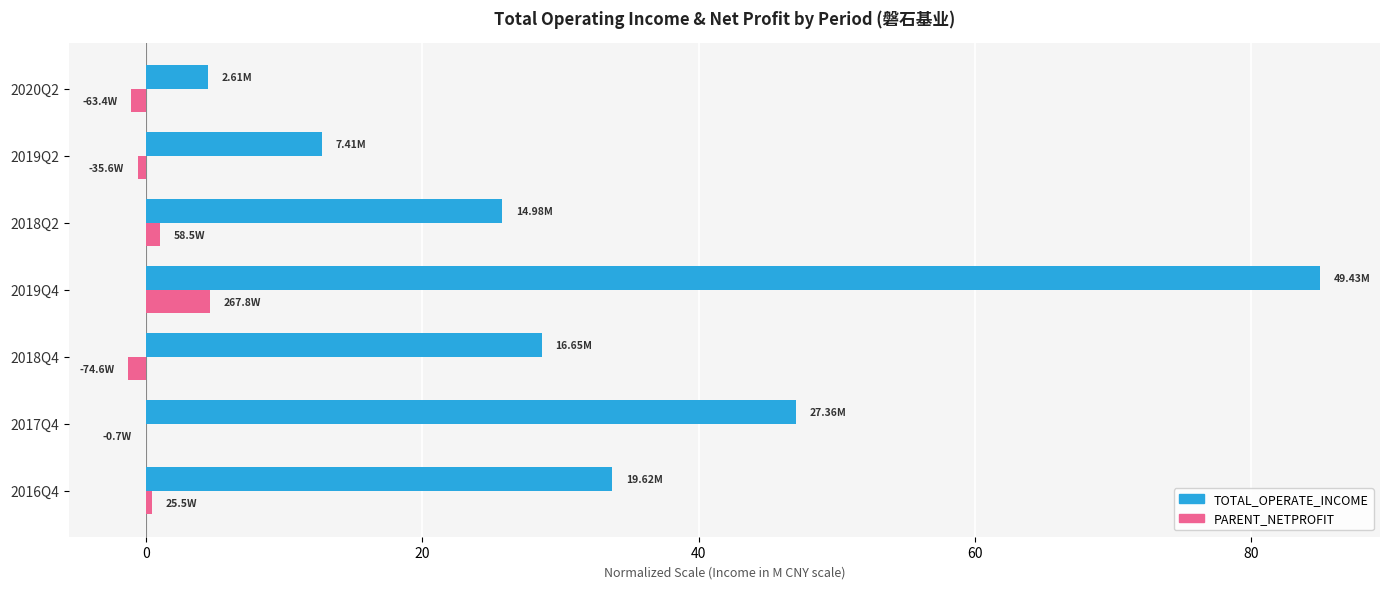

Which series changed the most between 2018Q2 and 2019Q2?

TOTAL_OPERATE_INCOME